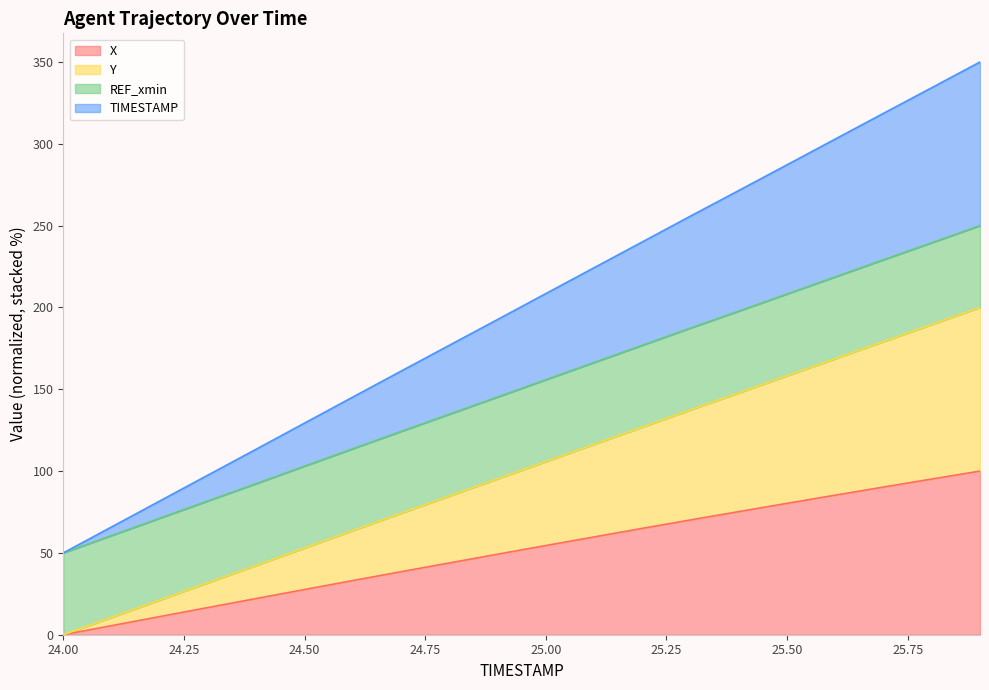

Is it true that X equals 25.2 at 25.00?

False